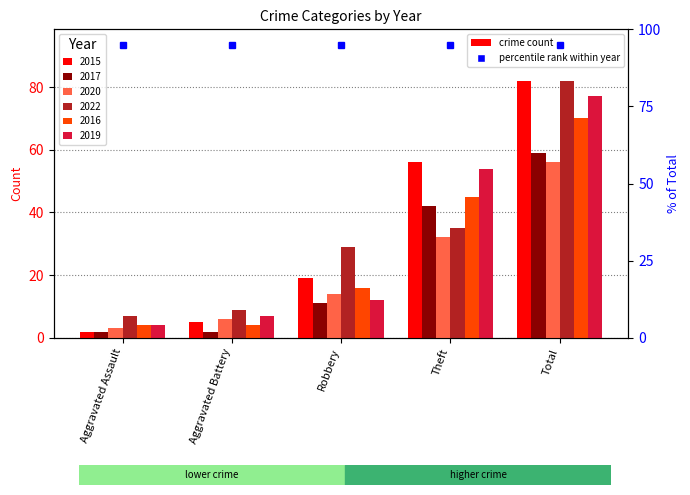

At how many categories does at least one series exceed 61?

1